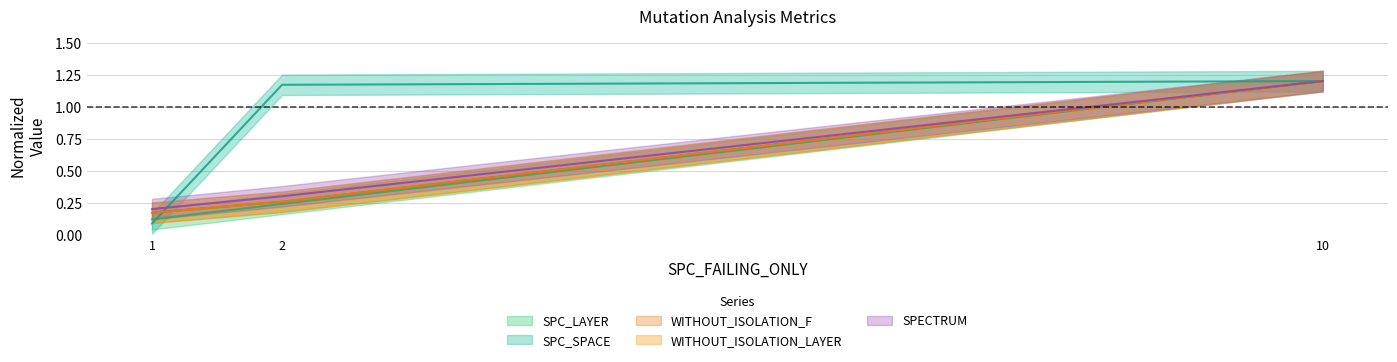

What is the difference between the maximum and minimum values in the SPC_LAYER series?

1.0